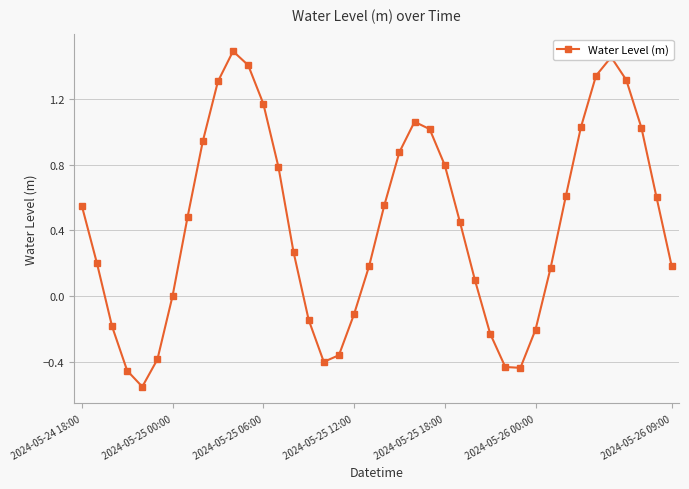

How many points are lower than both their immediate neighbors (excluding endpoints)?

3